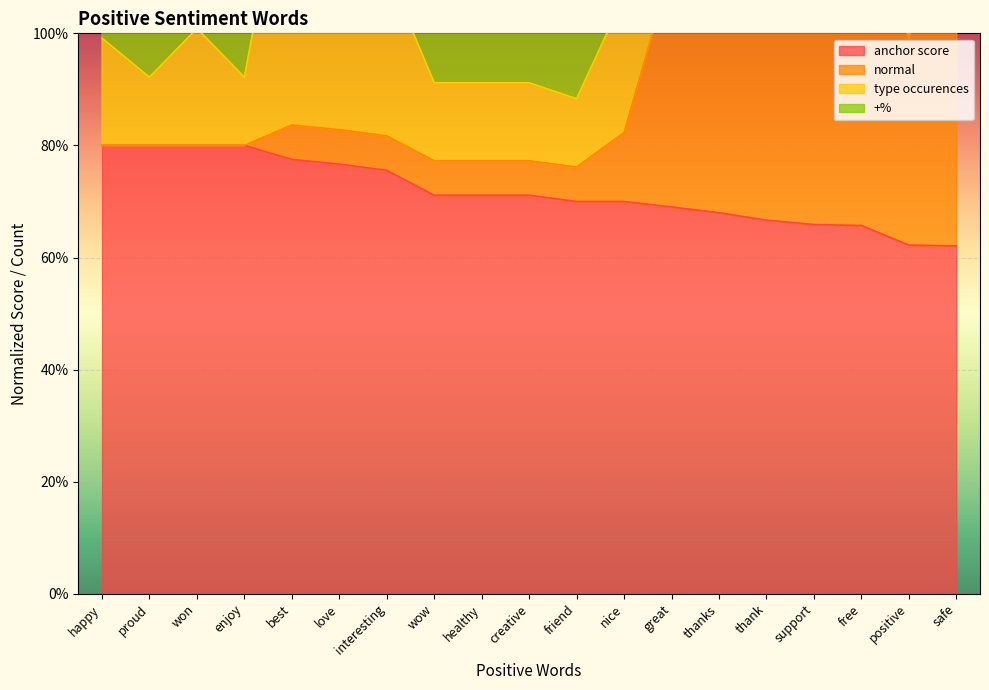

Is the value of type occurences at happy greater than the value of total occurences at friend?

No